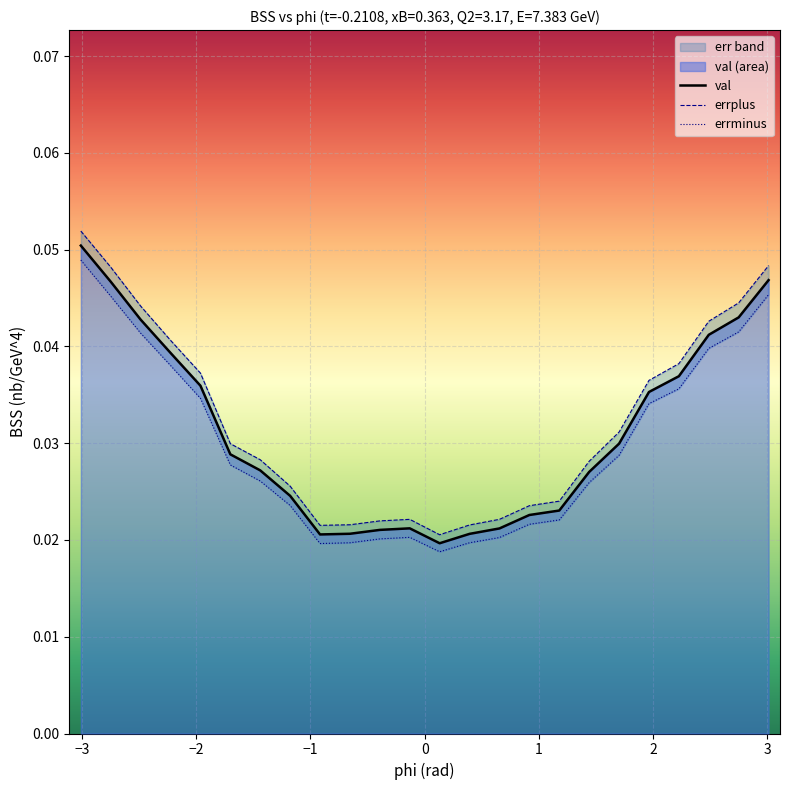

What is the maximum value for errplus?

0.1